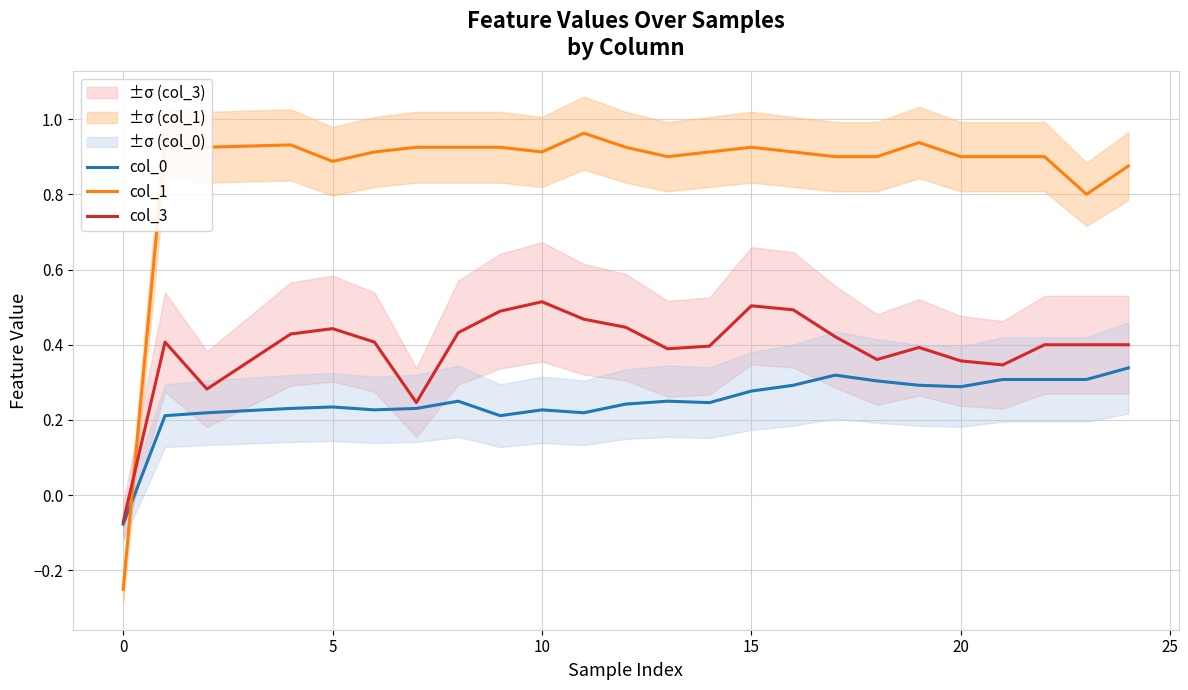

How many times do col_1 and col_0 cross each other?

1